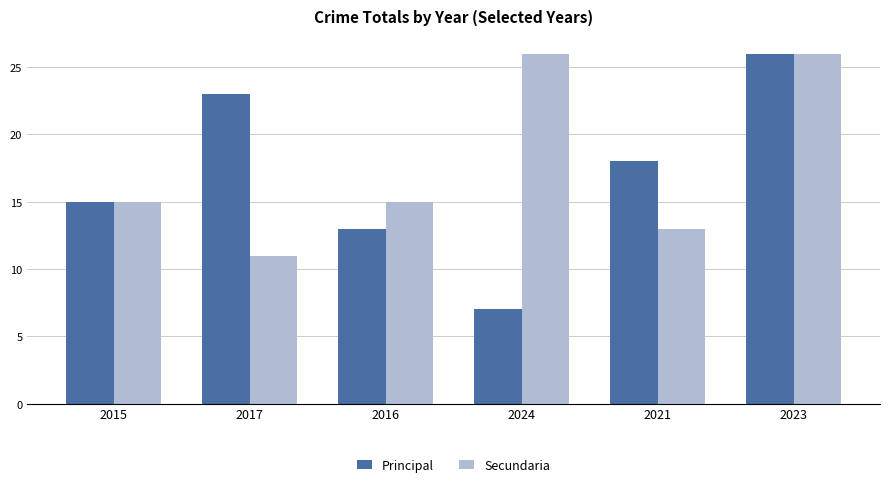

Which label corresponds to the smallest value in the chart?

2024